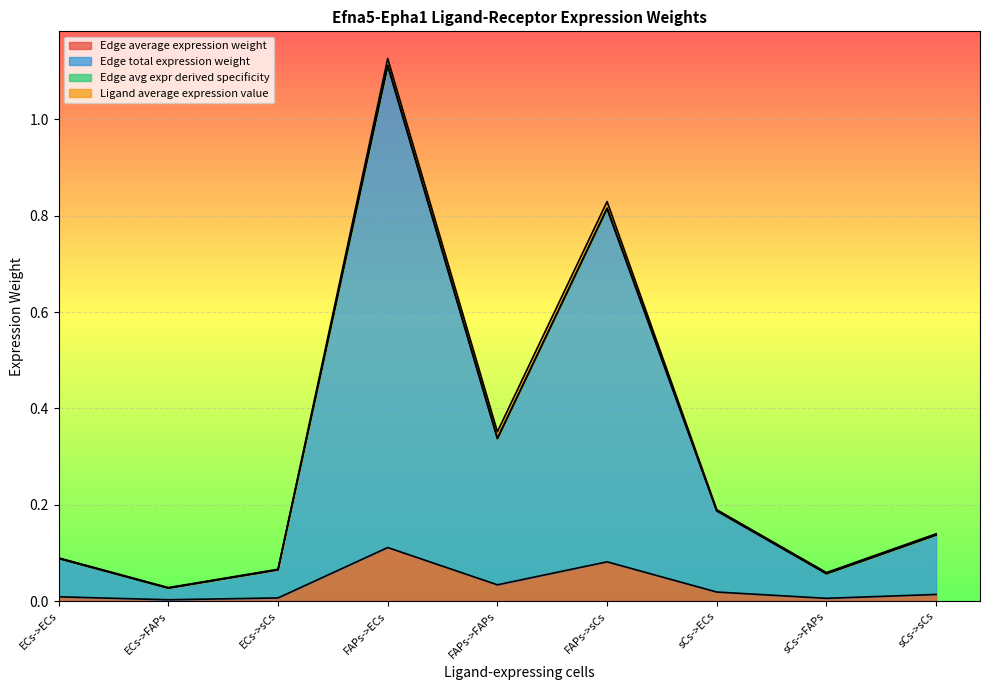

What is the total value across all series at ECs->FAPs?

0.1